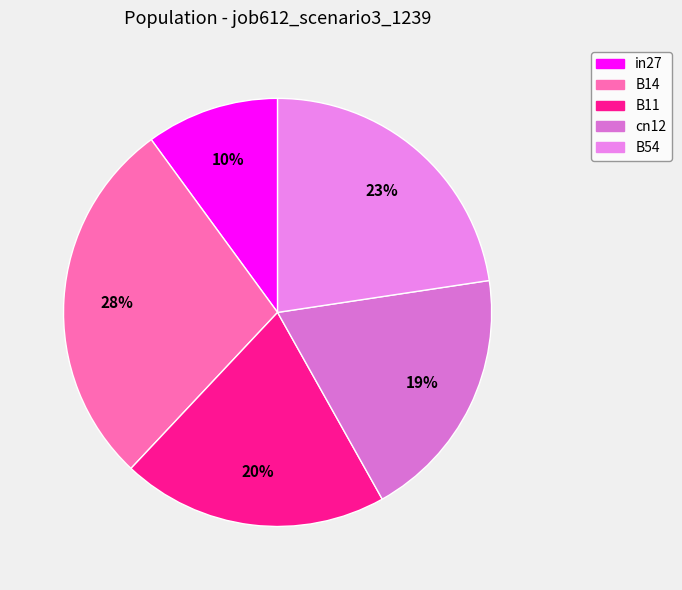

True or false: B14 accounts for 20% of the total.

False